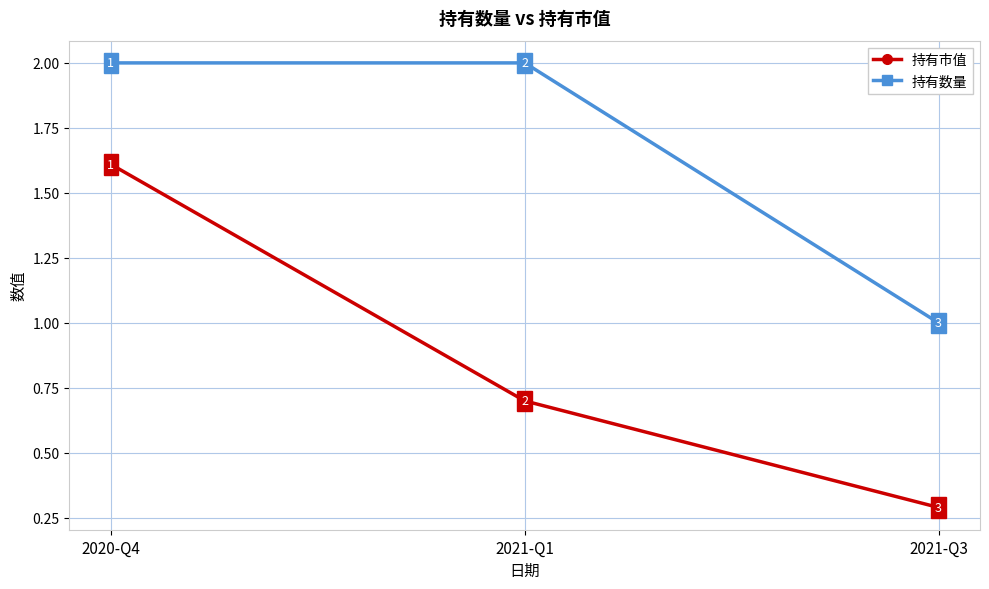

Is the value of 持有市值 at 2021-Q1 greater than the value of 持有数量 at 2020-Q4?

No